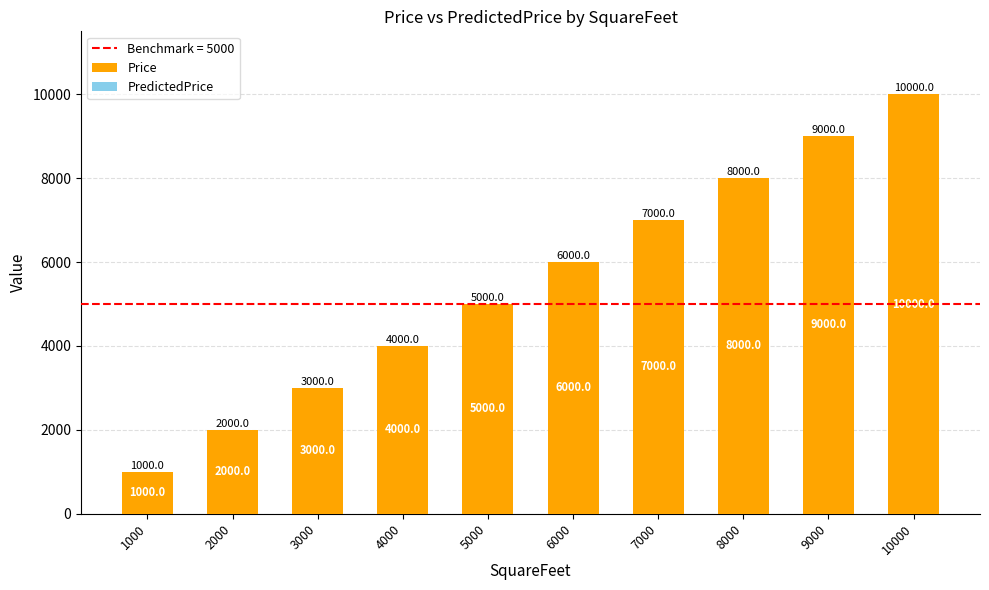

How many bars are there in total?

10